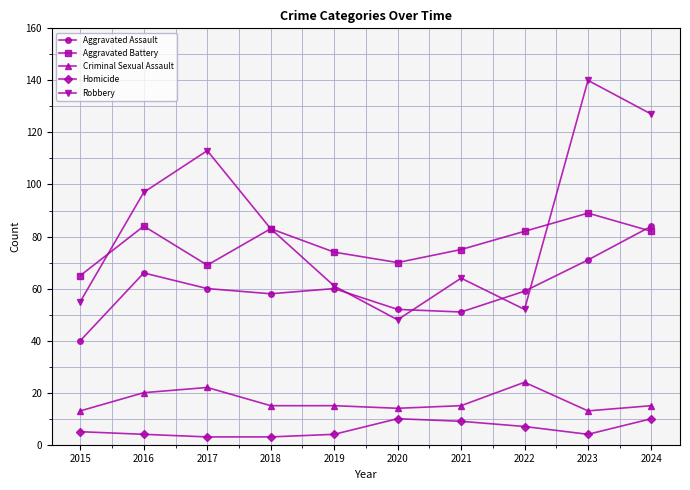

Is the value of Aggravated Battery at 2017 greater than the value of Homicide at 2016?

Yes